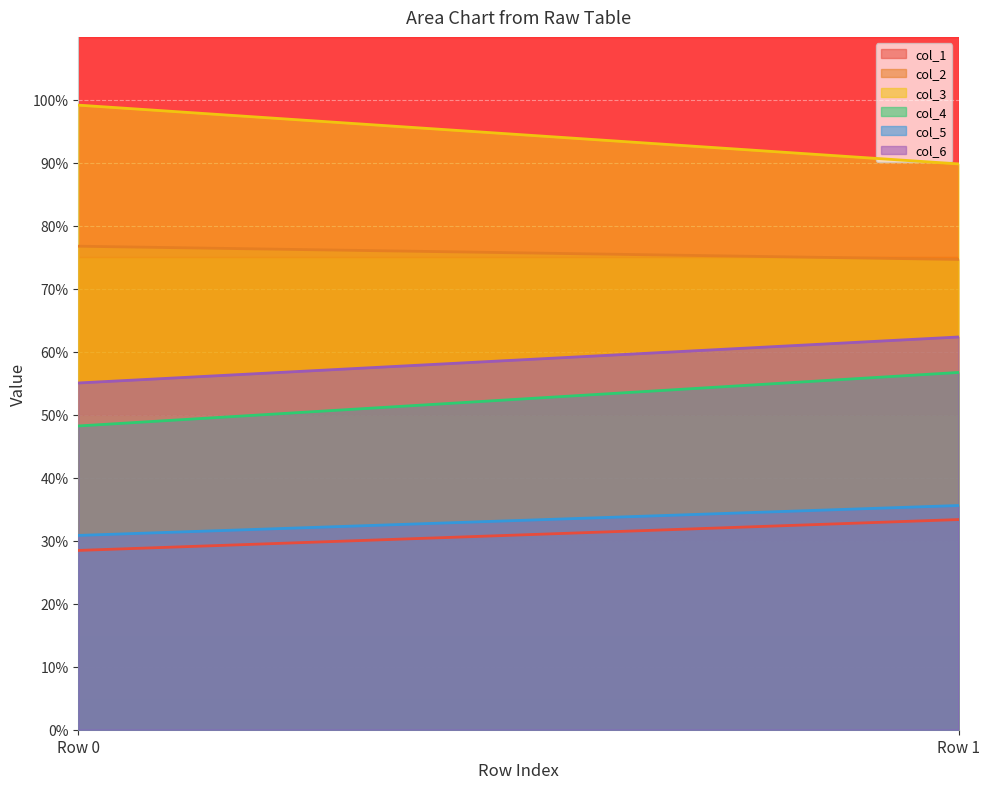

Count the col_5 values in the range 30 to 35.

1